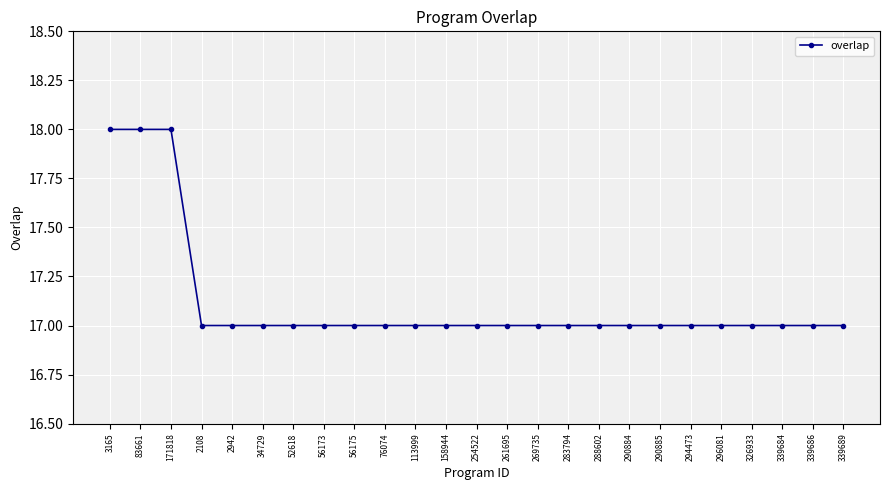

Reading right to left, list all the values displayed in this chart.

339689=17	339686=17	339684=17	326933=17	296081=17	294473=17	290885=17	290884=17	288602=17	283794=17	269735=17	261695=17	254522=17	158944=17	113999=17	76074=17	56175=17	56173=17	52618=17	34729=17	2942=17	2108=17	171818=18	83661=18	3165=18